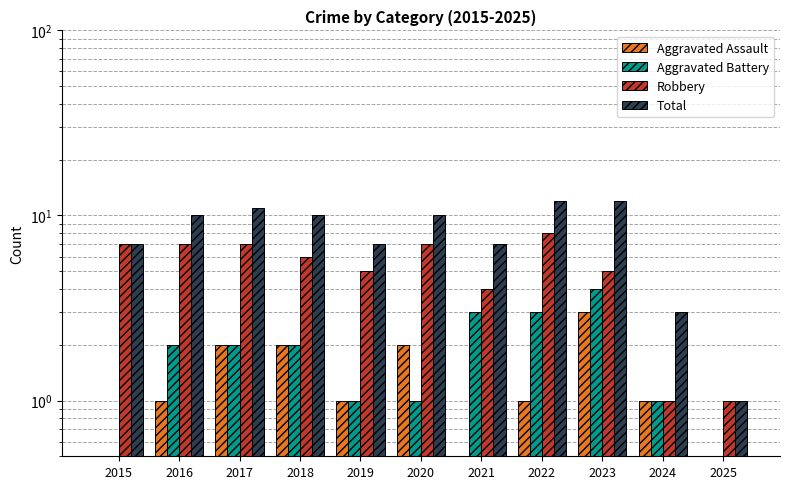

What is the value of the Aggravated Battery bar at the 10th from the left?

1.0